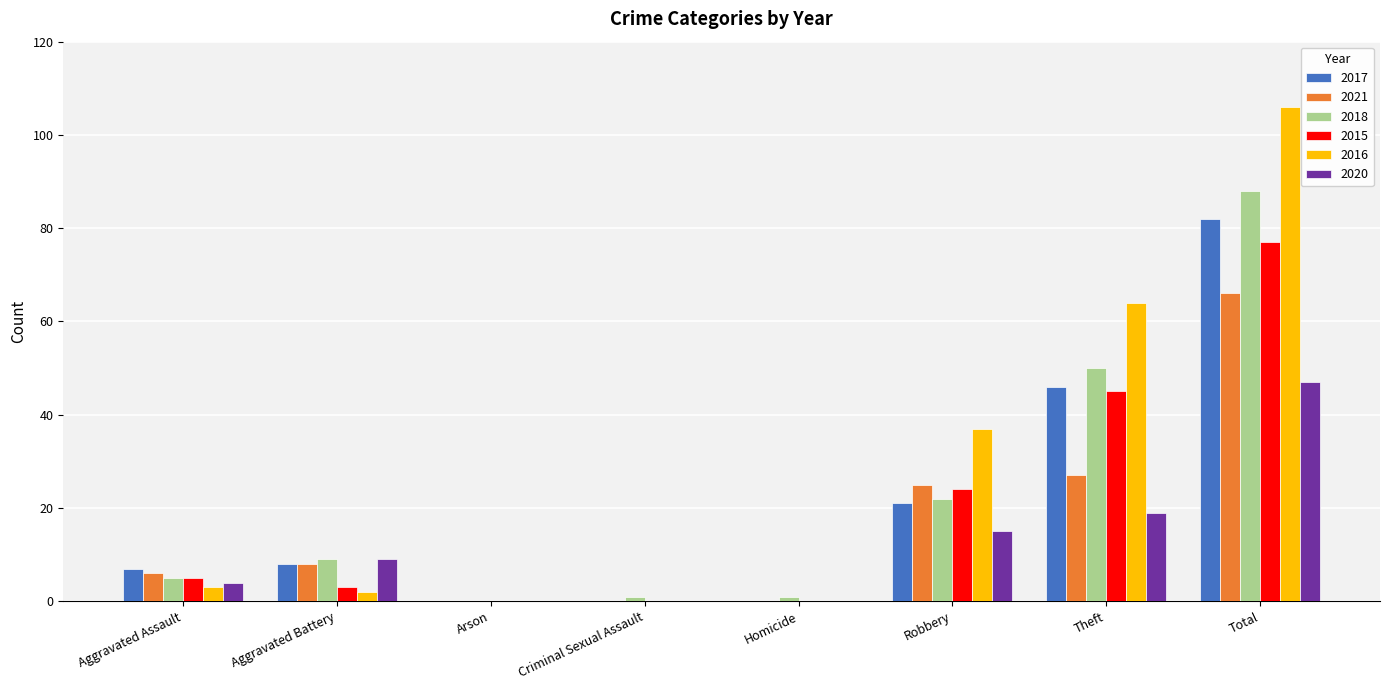

What is the difference between the 2017 values at Aggravated Battery and Homicide?

8